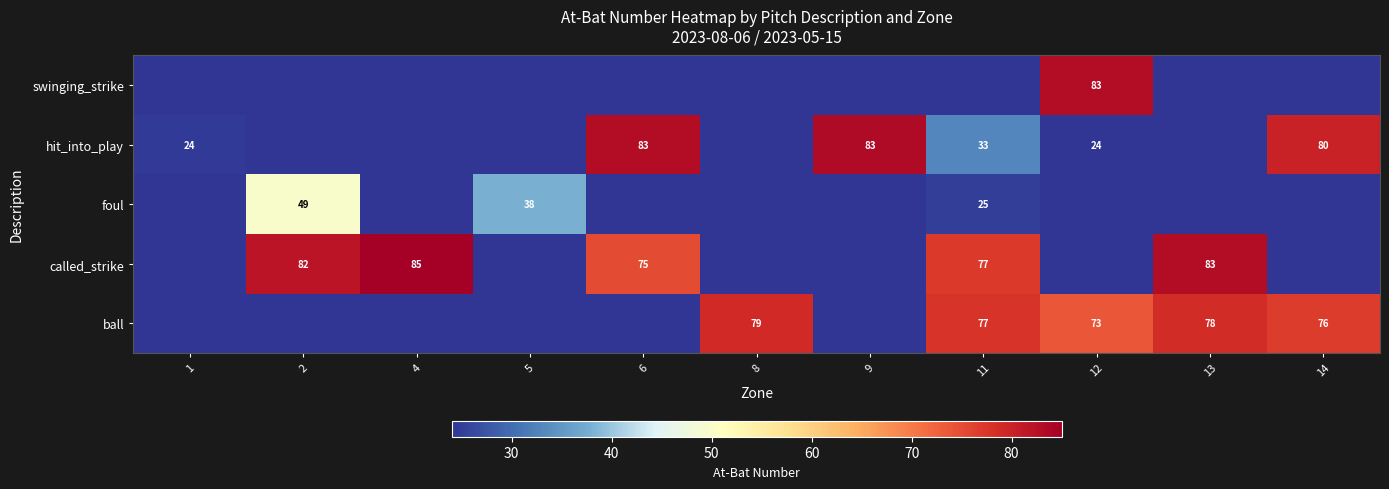

True or false: hit_into_play has a value of 24 at 1.

True